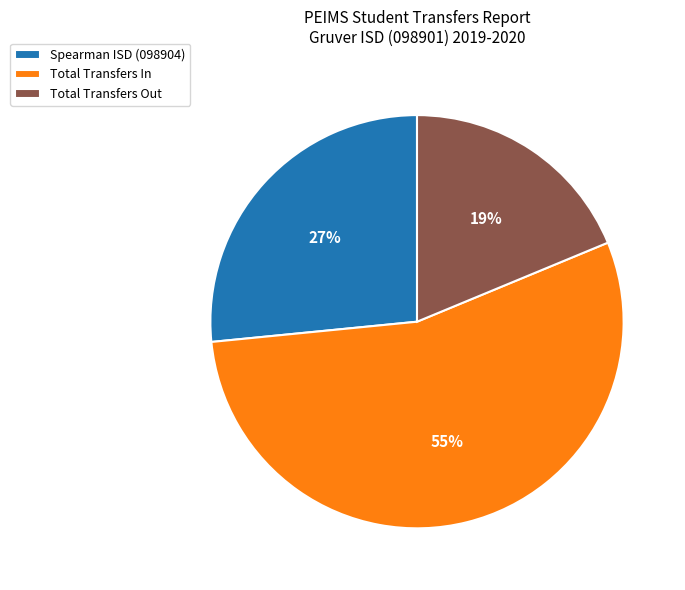

To the nearest percent, what is the difference between the largest and smallest slice percentages?

36%